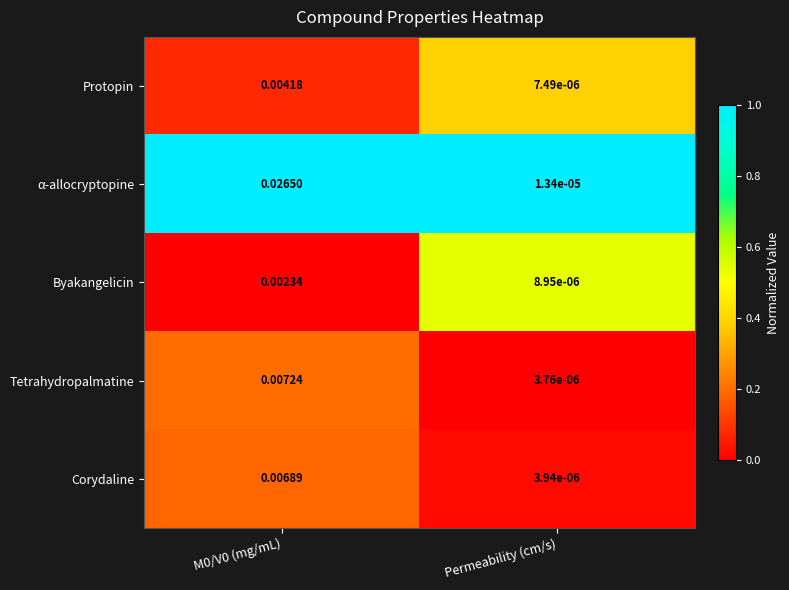

Between M0/V0 (mg/mL) and Permeability (cm/s), which series saw the biggest shift?

α-allocryptopine